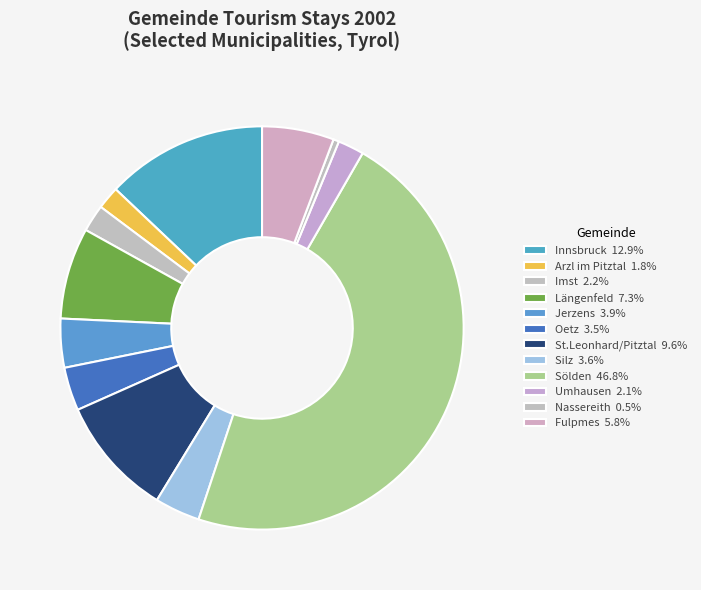

Which slice is the largest?

Sölden